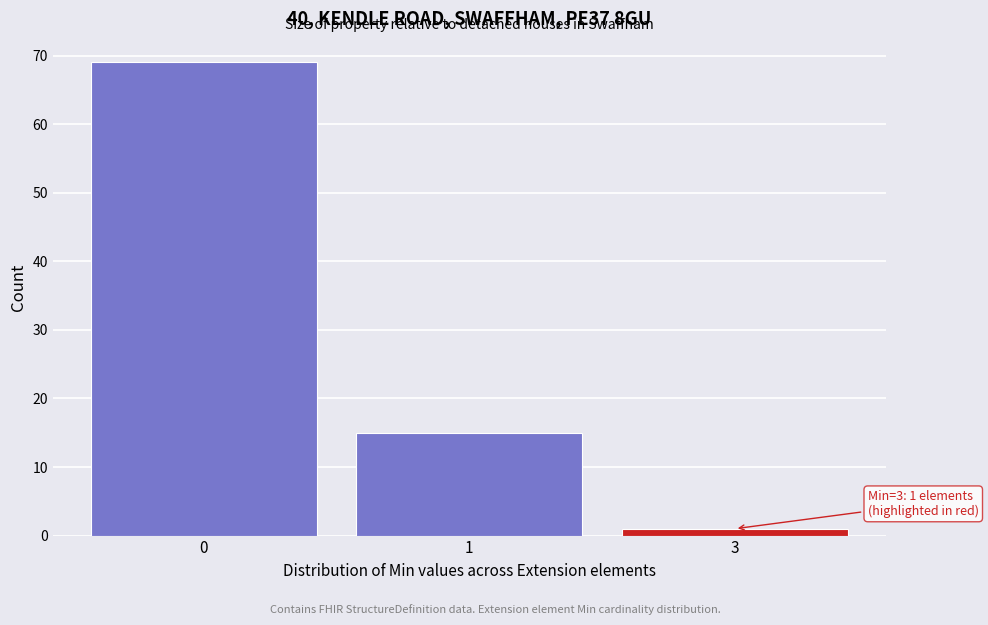

Reading left to right, what are all the values shown in this chart?

0=69	1=15	3=1